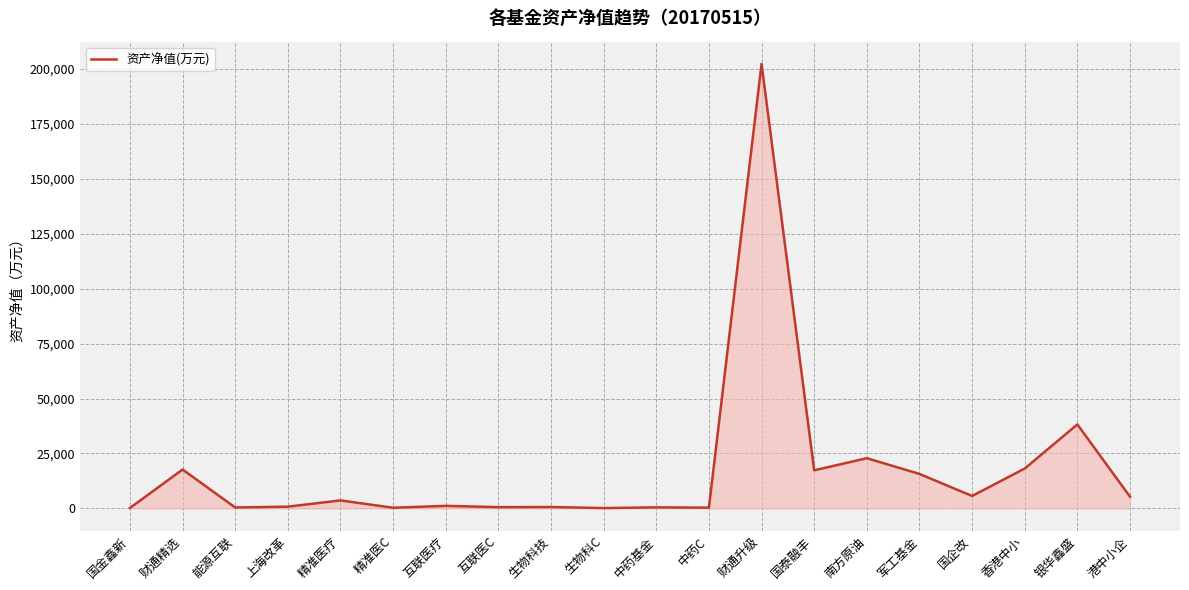

Does the chart have visible grid lines?

Yes